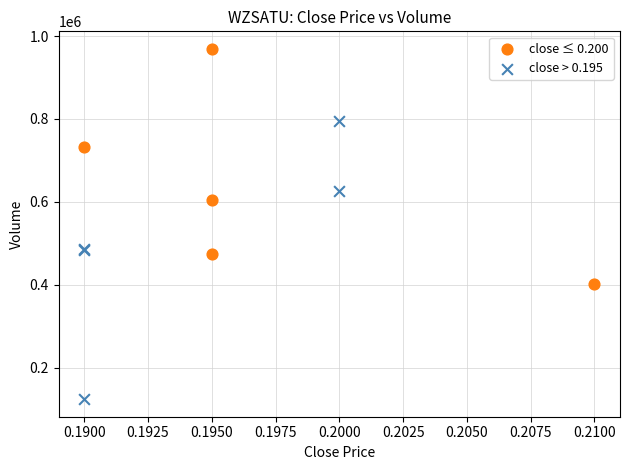

Which series reaches the minimum Y coordinate?

close > 0.195